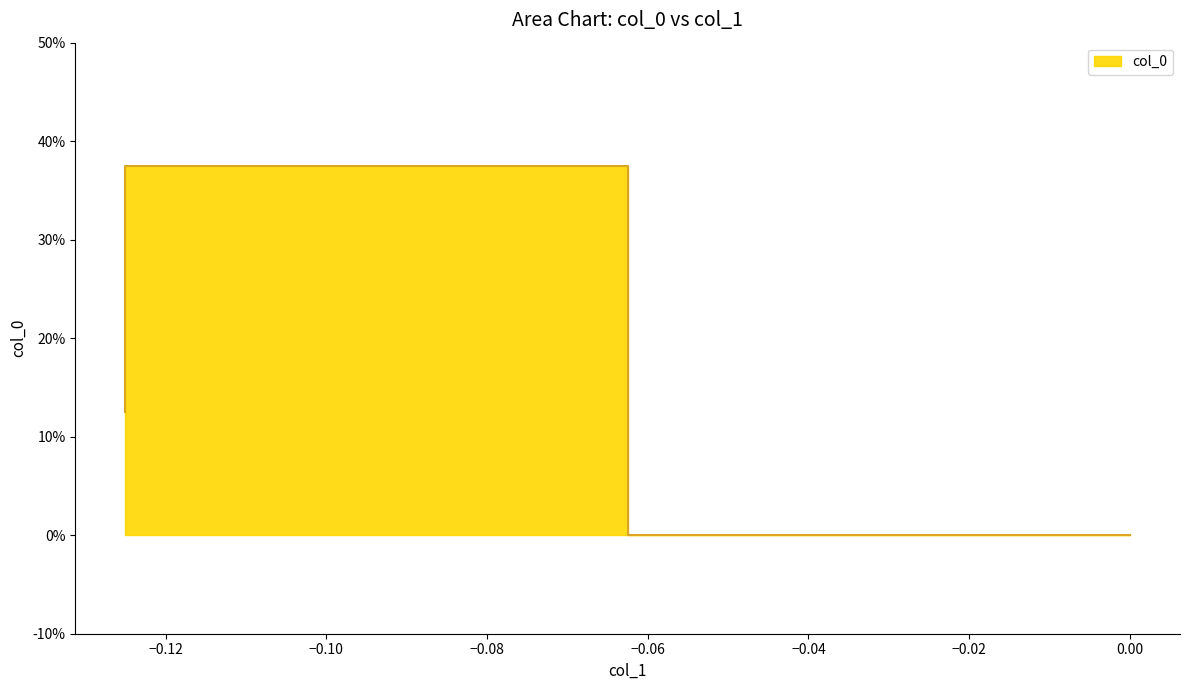

What is the difference between the values at -0.125 and 0.0?

0.1